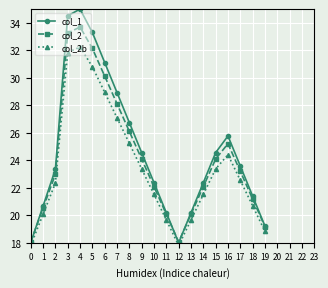

Read the col_1 value at 0.

18.0